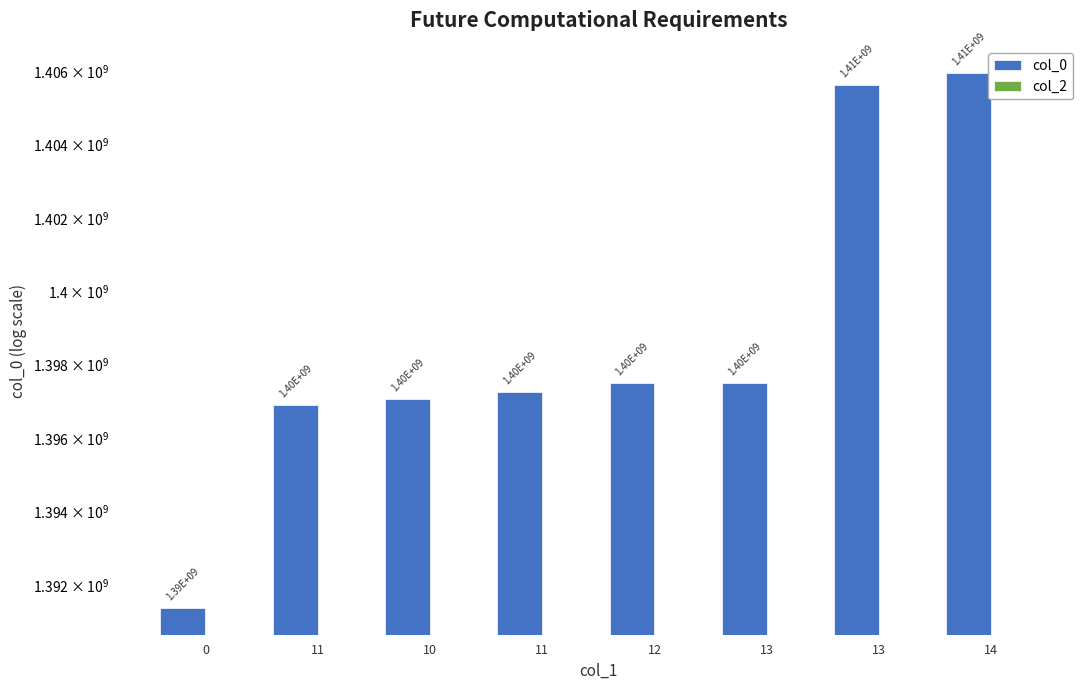

What is the difference between the second highest and second lowest values in the col_0 series?

8714856